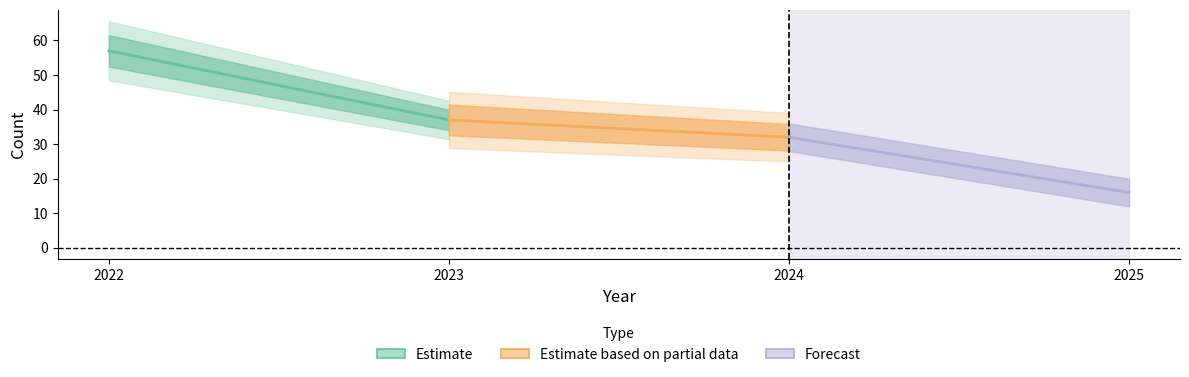

Is the value of Forecast at 2023 greater than the value of Estimate at 2022?

No